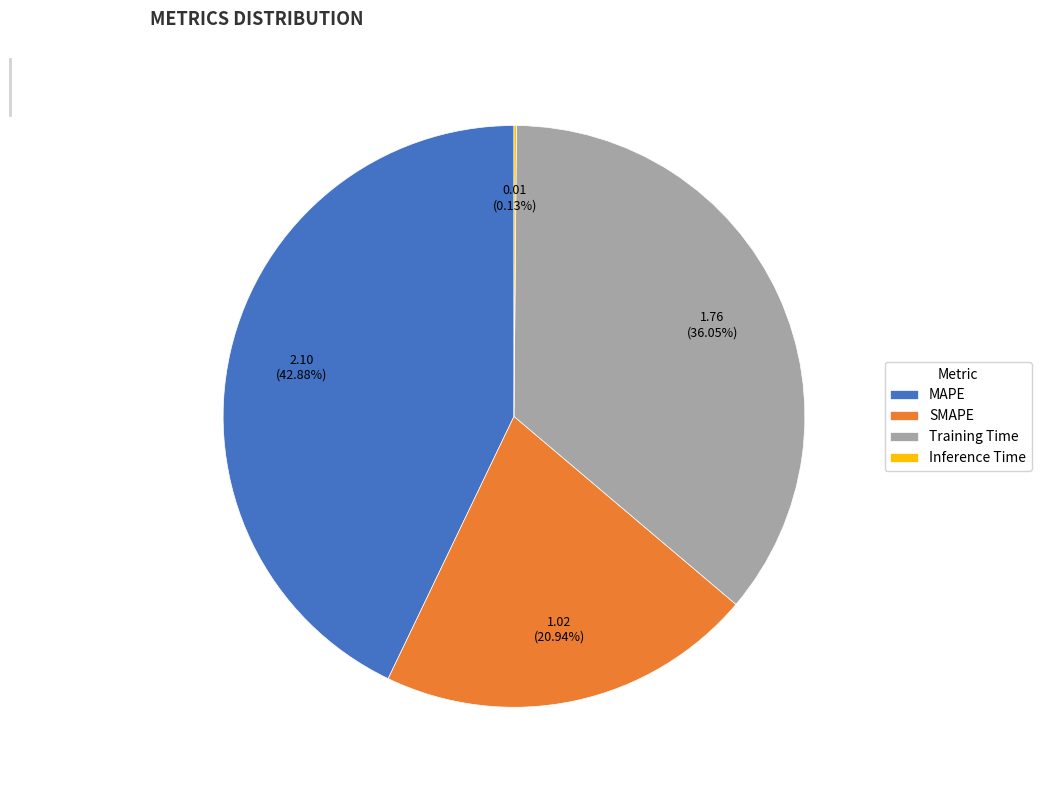

How much of the chart is everything except MAPE?

57.1%